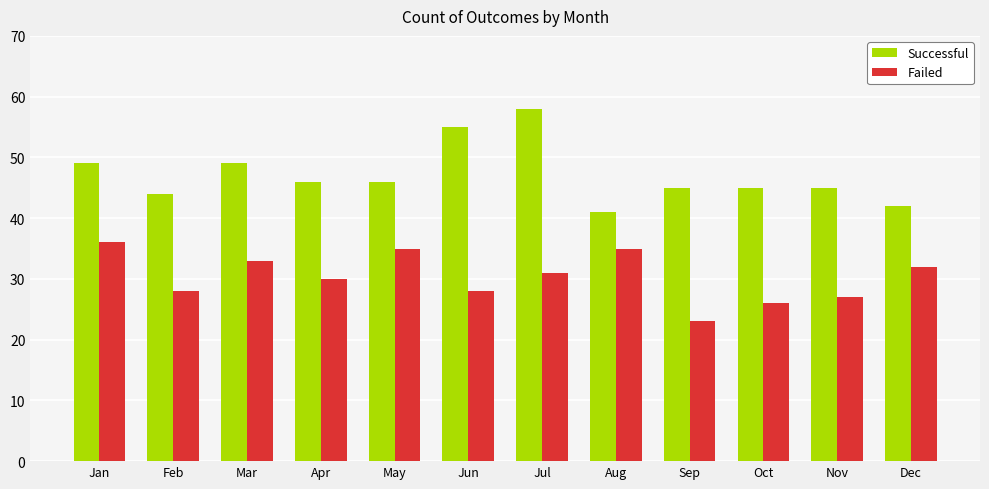

Is it true that Successful equals 30 at Feb?

False